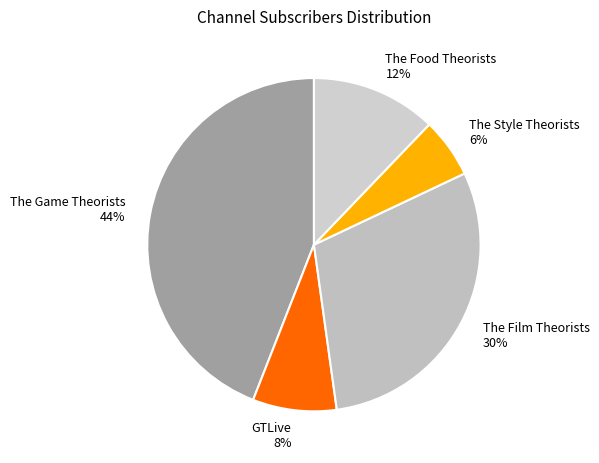

Is there any slice that represents more than half of the pie?

No